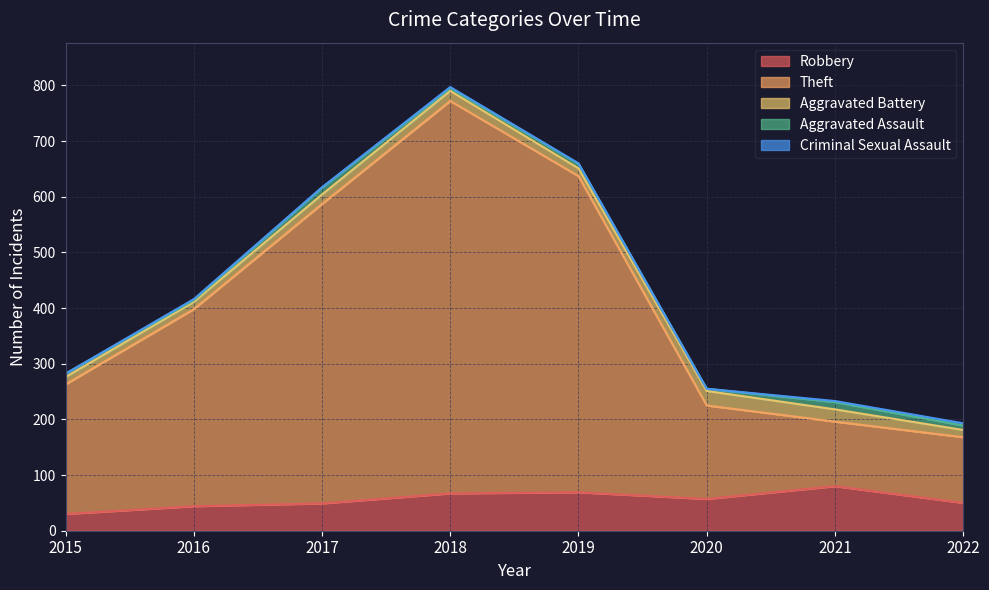

What is the value of the Aggravated Assault point at the 3rd from the left?

12